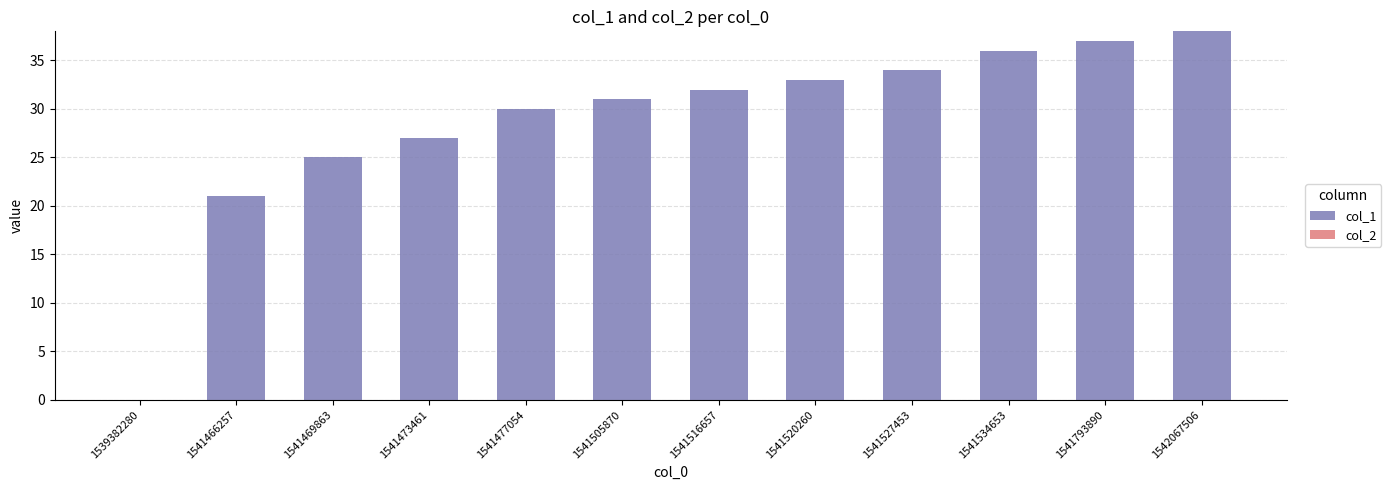

What is the maximum value shown in the chart?

38